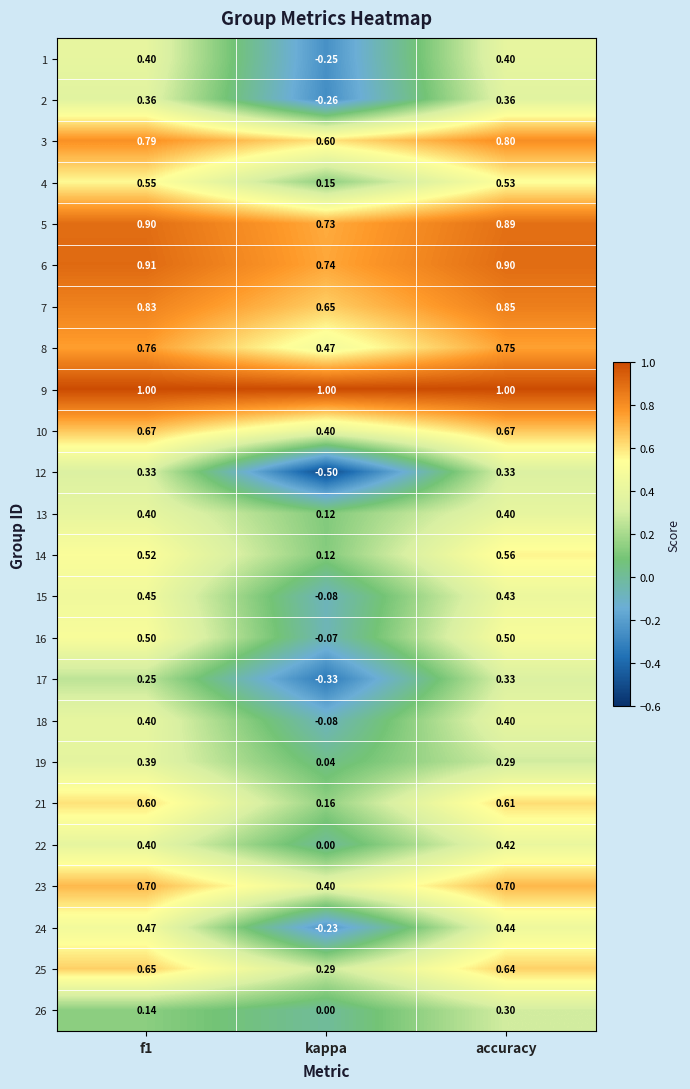

Is the value of 13 at f1 greater than the value of 3 at f1?

No